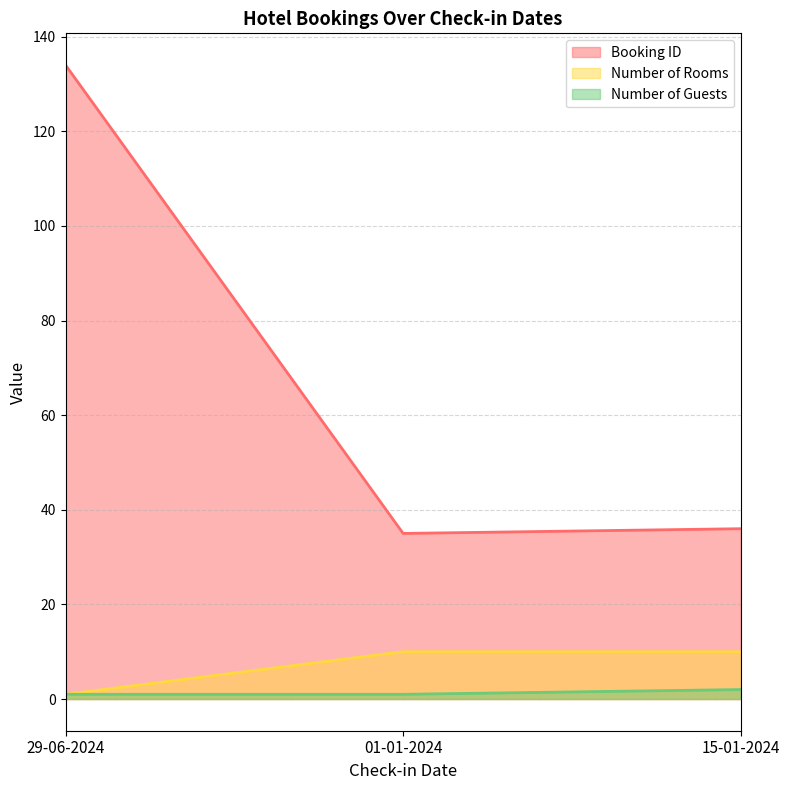

Does the chart have visible grid lines?

Yes